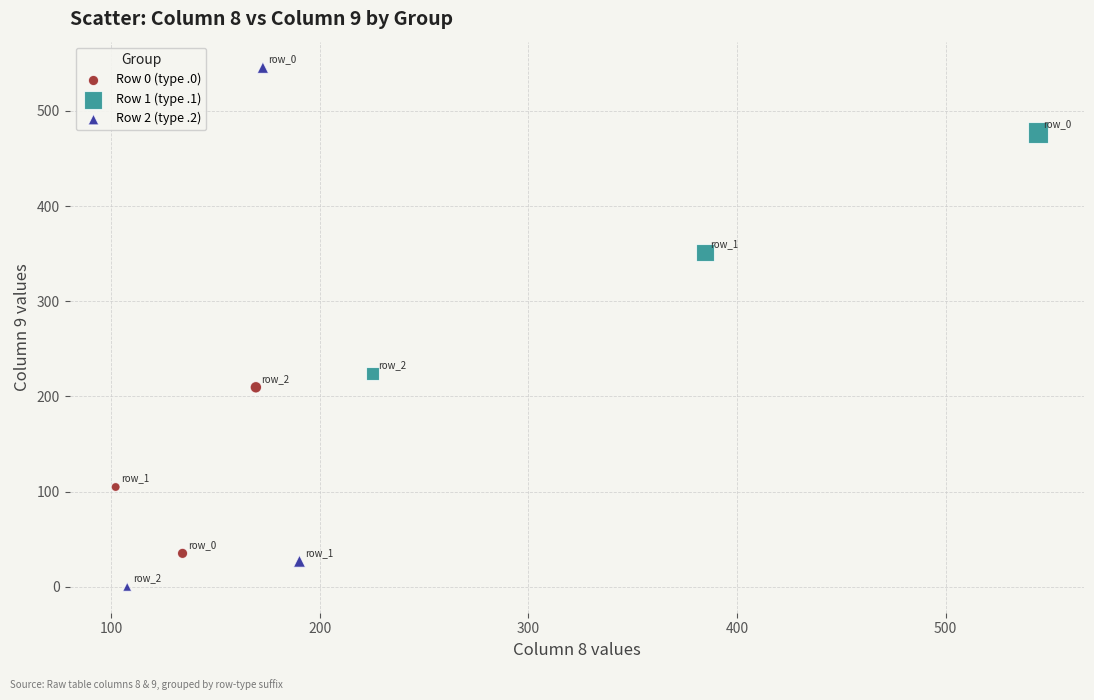

Which series reaches the maximum Y coordinate?

Row 2 (type .2)